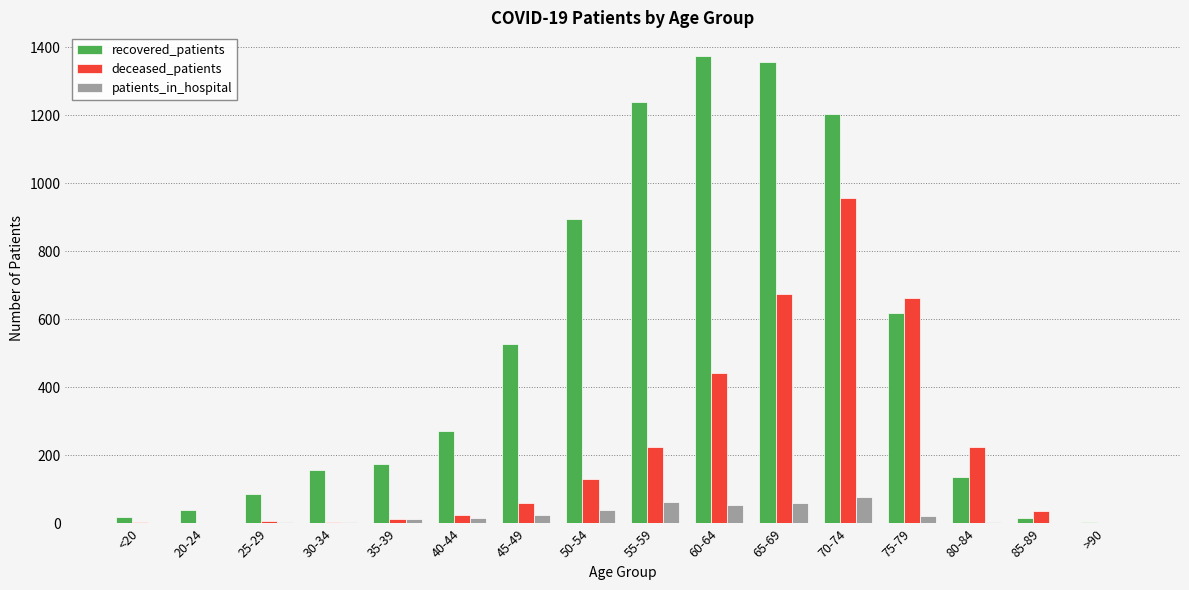

Which series has the largest total across all categories?

recovered_patients